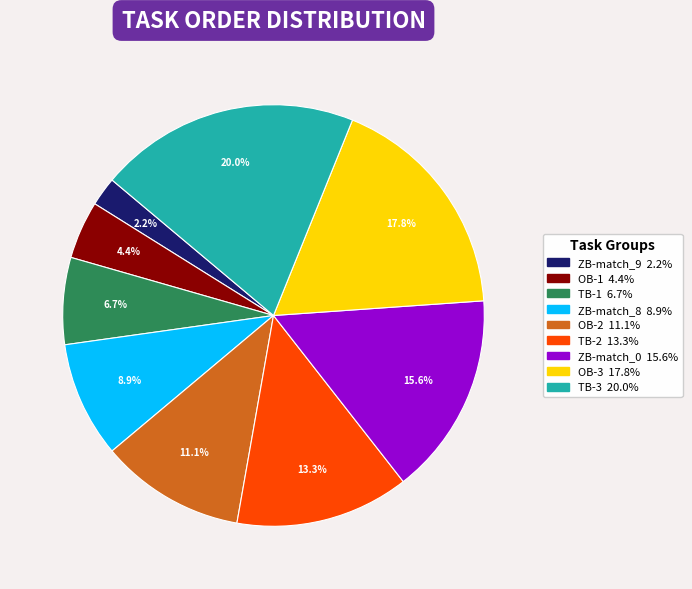

Do TB-2 and ZB-match_0 together represent more than half of the pie?

No